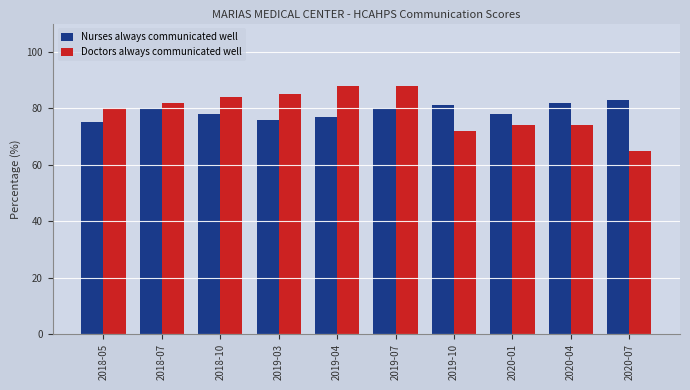

Rank the series by their maximum value, from highest to lowest.

Doctors always communicated well, Nurses always communicated well